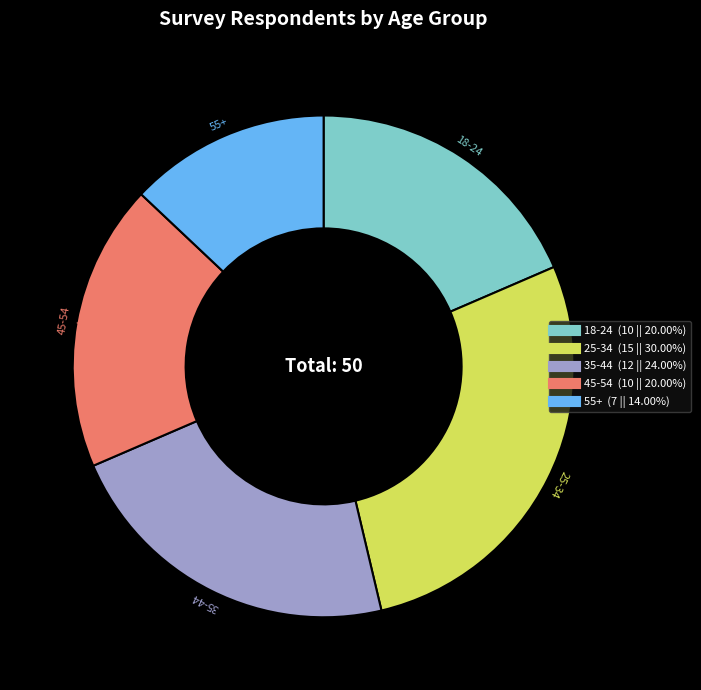

Which slice is the largest?

25-34